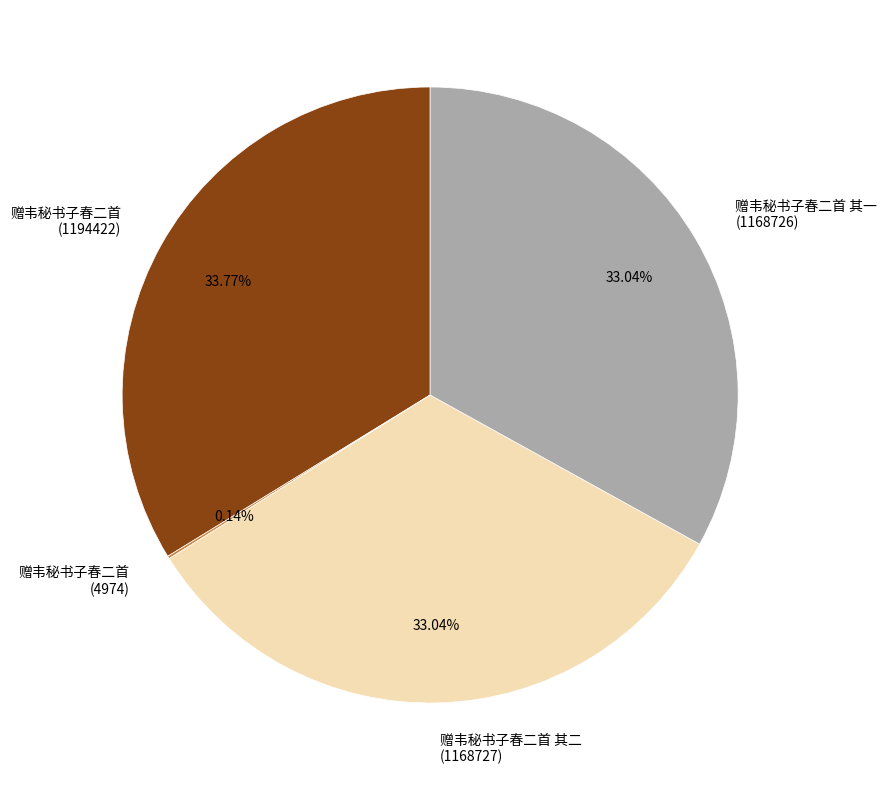

Approximately how many times larger is the value at 赠韦秘书子春二首 (1194422) compared to 赠韦秘书子春二首 其二 (1168727)?

1.0